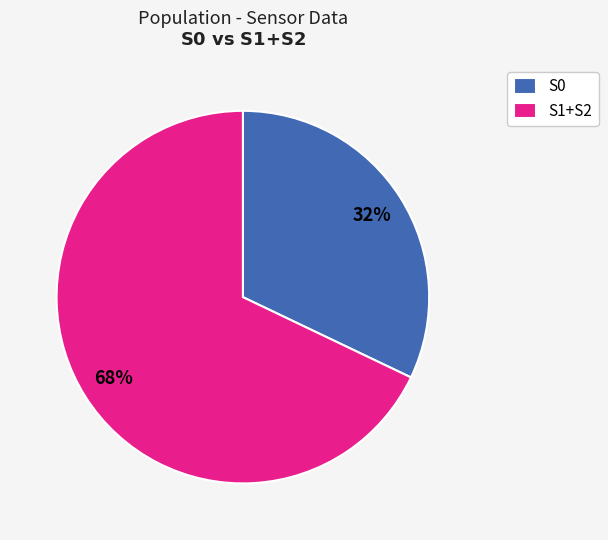

Does S0 represent more than half of the total?

No